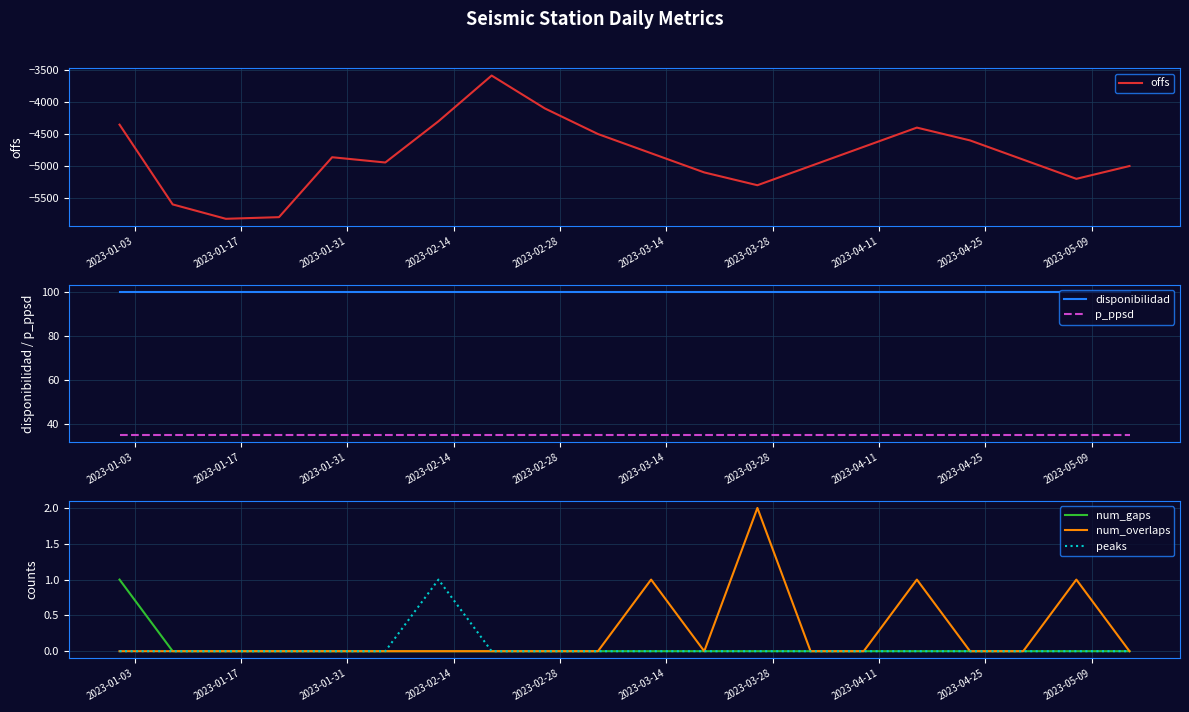

What is the difference between the maximum and minimum values in the num_overlaps series?

2